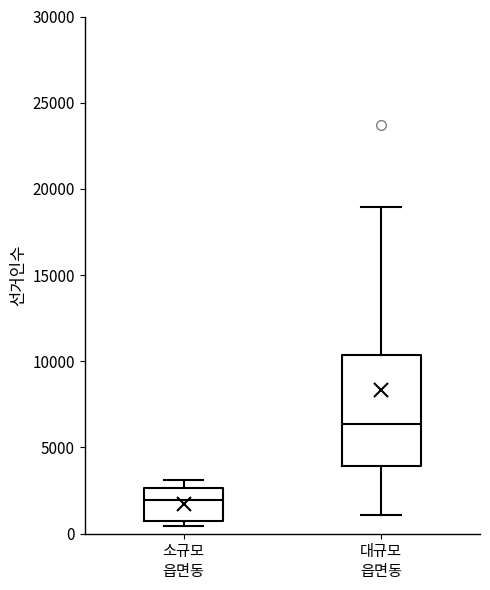

Reading left to right, transcribe this box plot: for each box, give where its median line is, the range the box spans, and where its two whiskers end, as read against the y-axis. The values are not printed on the chart, so give them approximately, as read against the axis.

소규모 읍면동: median 2000, box 500 to 2500, whiskers 500 (just below the box's lower edge) to 3000
대규모 읍면동: median 6500, box 4000 to 10500, whiskers 1000 to 19000